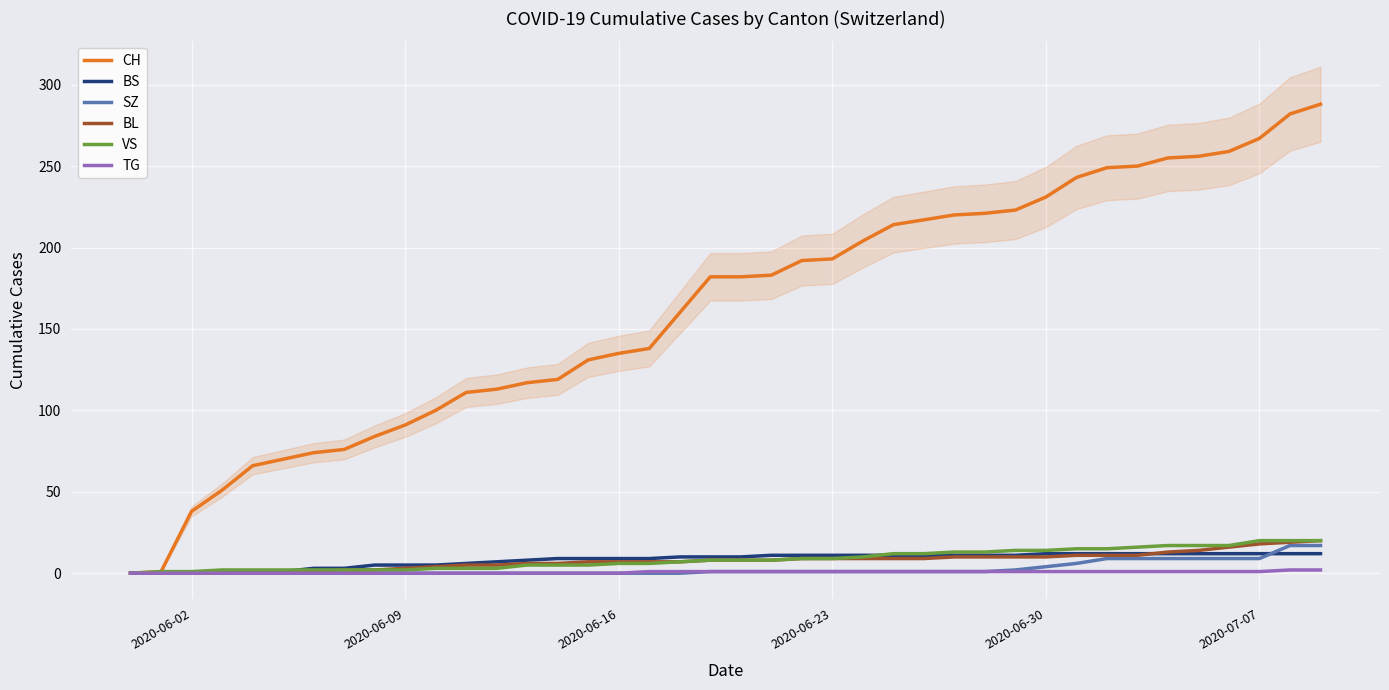

Reading right to left, what are all the values shown in this chart?

CH: 288	282	267	259	256	255	250	249	243	231	223	221	220	217	214	204	193	192	183	182	182	160	138	135	131	119	117	113	111	100	91	84	76	74	70	66	51	38	1	0
BS: 12	12	12	12	12	12	12	12	12	12	11	11	11	11	11	11	11	11	11	10	10	10	9	9	9	9	8	7	6	5	5	5	3	3	1	1	0	0	0	0
SZ: 17	17	9	9	9	9	9	9	6	4	2	1	1	1	1	1	1	1	1	1	1	0	0	0	0	0	0	0	0	0	0	0	0	0	0	0	0	0	0	0
BL: 20	19	18	16	14	13	11	11	11	10	10	10	10	9	9	9	9	9	8	8	8	7	7	7	7	6	6	5	5	4	3	2	2	1	0	0	0	0	0	0
VS: 20	20	20	17	17	17	16	15	15	14	14	13	13	12	12	10	9	9	8	8	8	7	6	6	5	5	5	3	3	3	2	2	2	2	2	2	2	1	1	0
TG: 2	2	1	1	1	1	1	1	1	1	1	1	1	1	1	1	1	1	1	1	1	1	1	0	0	0	0	0	0	0	0	0	0	0	0	0	0	0	0	0